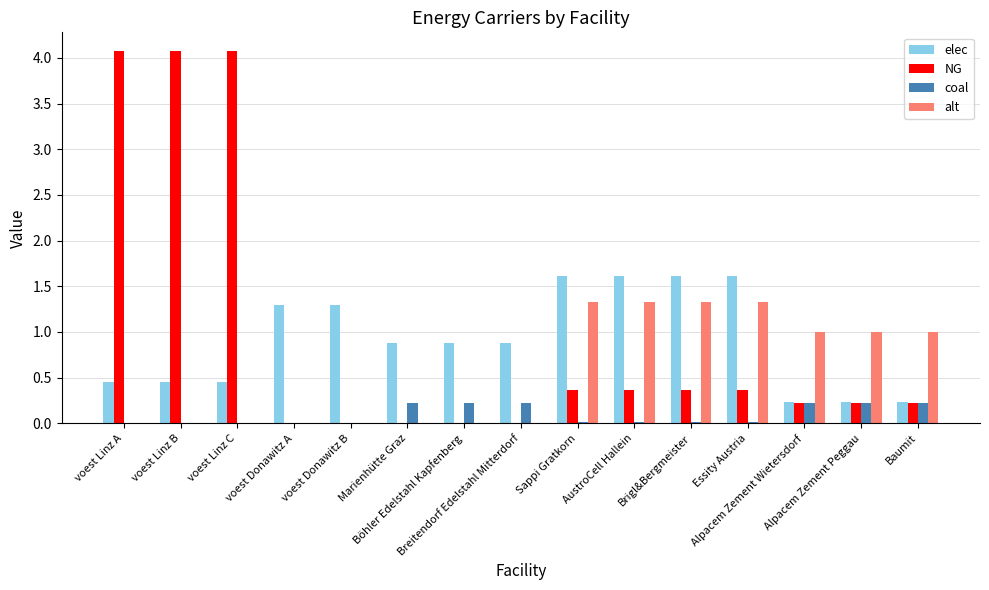

Which series has the widest spread of values?

NG